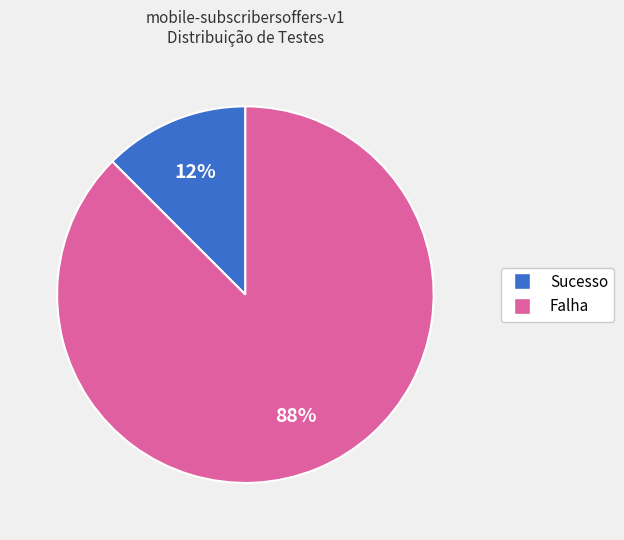

Count the number of slices in the pie.

2